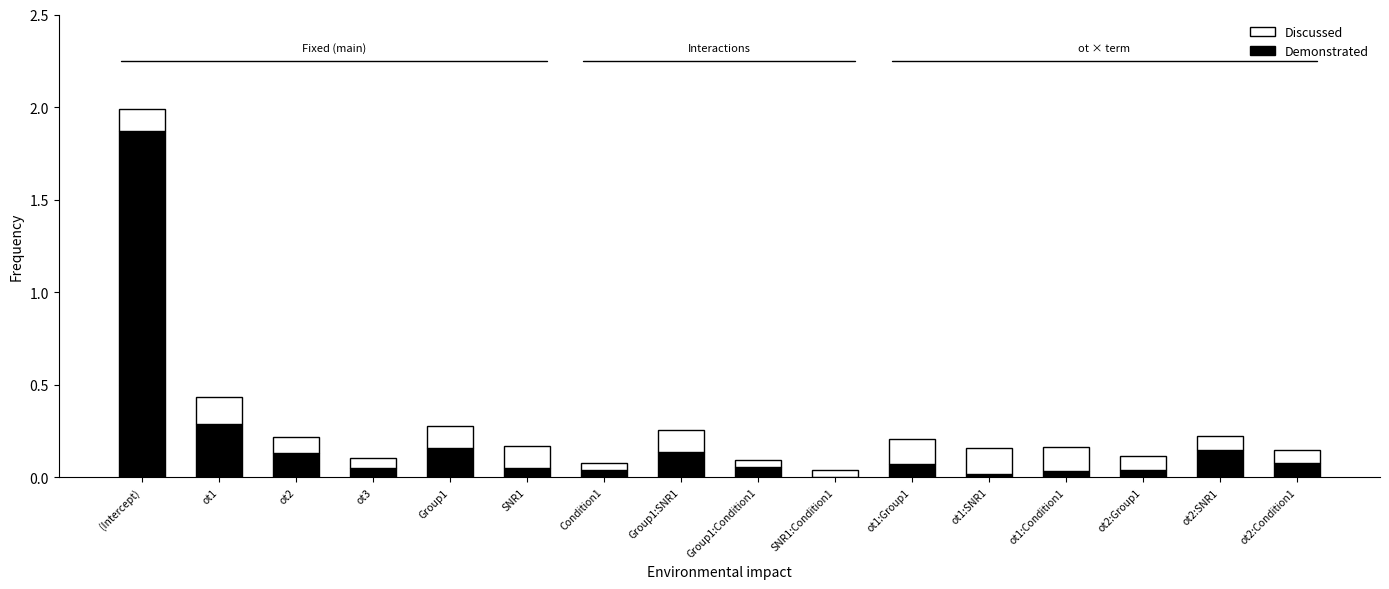

At which category is the sum across all series the highest?

(Intercept)